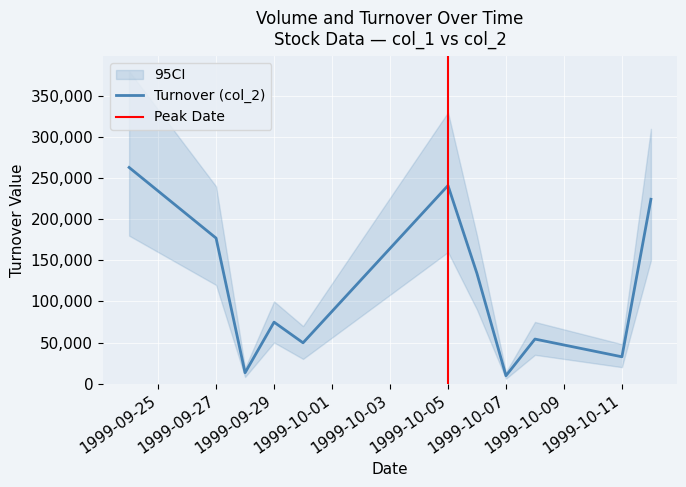

Reading right to left, what are all the values shown in this chart?

224280	32610	54180	9580	133920	240990	49640	74760	13200	177000	262980